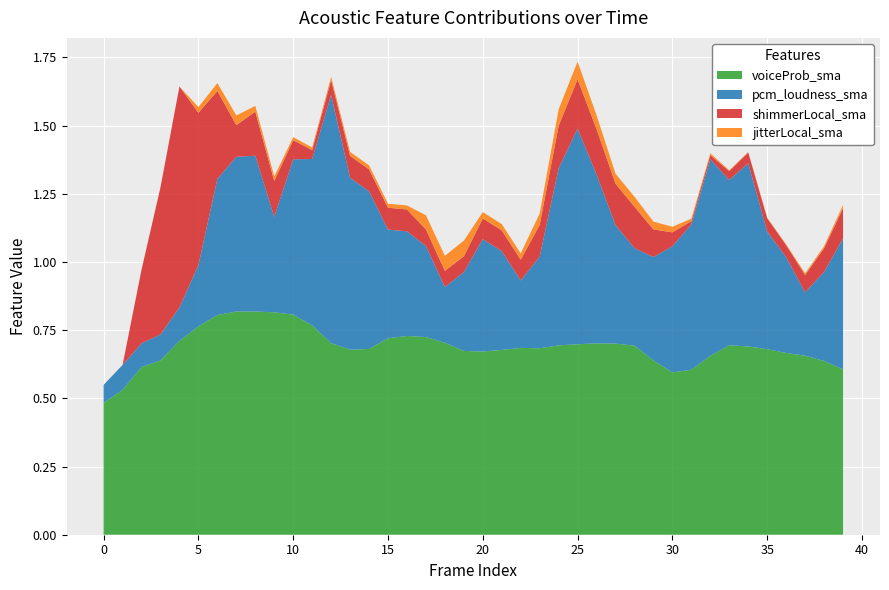

Reading left to right, list all the values displayed in this chart.

voiceProb_sma: 0.5	0.5	0.6	0.6	0.7	0.8	0.8	0.8	0.8	0.8	0.8	0.8	0.7	0.7	0.7	0.7	0.7	0.7	0.7	0.7	0.7	0.7	0.7	0.7	0.7	0.7	0.7	0.7	0.7	0.6	0.6	0.6	0.7	0.7	0.7	0.7	0.7	0.7	0.6	0.6
pcm_loudness_sma: 0.1	0.1	0.1	0.1	0.1	0.2	0.5	0.6	0.6	0.3	0.6	0.6	0.9	0.6	0.6	0.4	0.4	0.3	0.2	0.3	0.4	0.4	0.2	0.3	0.6	0.8	0.6	0.4	0.4	0.4	0.5	0.5	0.7	0.6	0.7	0.4	0.4	0.2	0.3	0.5
shimmerLocal_sma: 0.0	0.0	0.3	0.5	0.8	0.6	0.3	0.1	0.2	0.1	0.1	0.0	0.1	0.1	0.1	0.1	0.1	0.1	0.1	0.1	0.1	0.1	0.1	0.1	0.2	0.2	0.2	0.2	0.2	0.1	0.1	0.0	0.0	0.0	0.0	0.0	0.0	0.1	0.1	0.1
jitterLocal_sma: 0.0	0.0	0.0	0.0	0.0	0.0	0.0	0.0	0.0	0.0	0.0	0.0	0.0	0.0	0.0	0.0	0.0	0.1	0.1	0.1	0.0	0.0	0.0	0.0	0.1	0.1	0.1	0.0	0.0	0.0	0.0	0.0	0.0	0.0	0.0	0.0	0.0	0.0	0.0	0.0